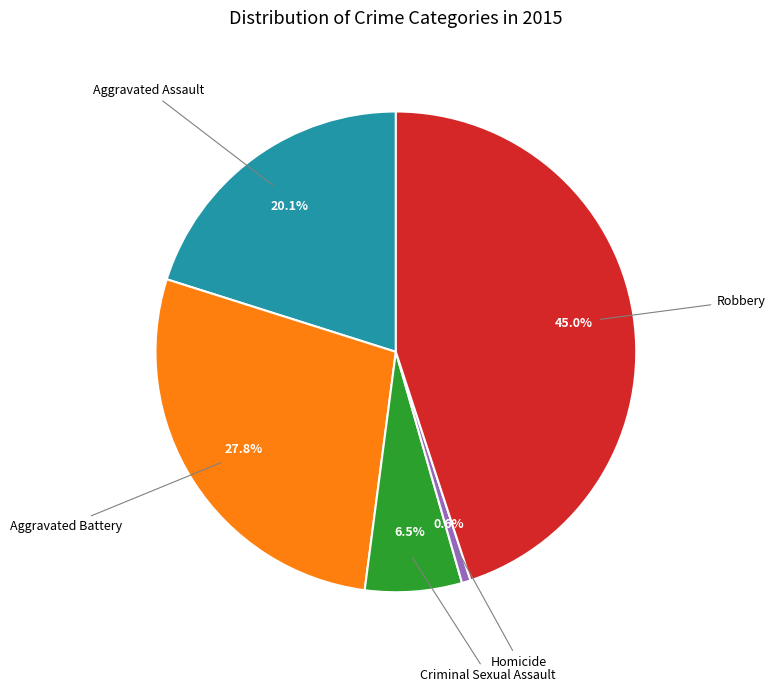

To the nearest percent, what is the average slice percentage?

20%